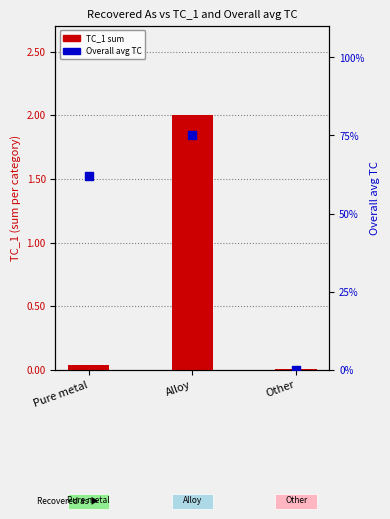

Which series has the largest total across all categories?

TC_1 sum